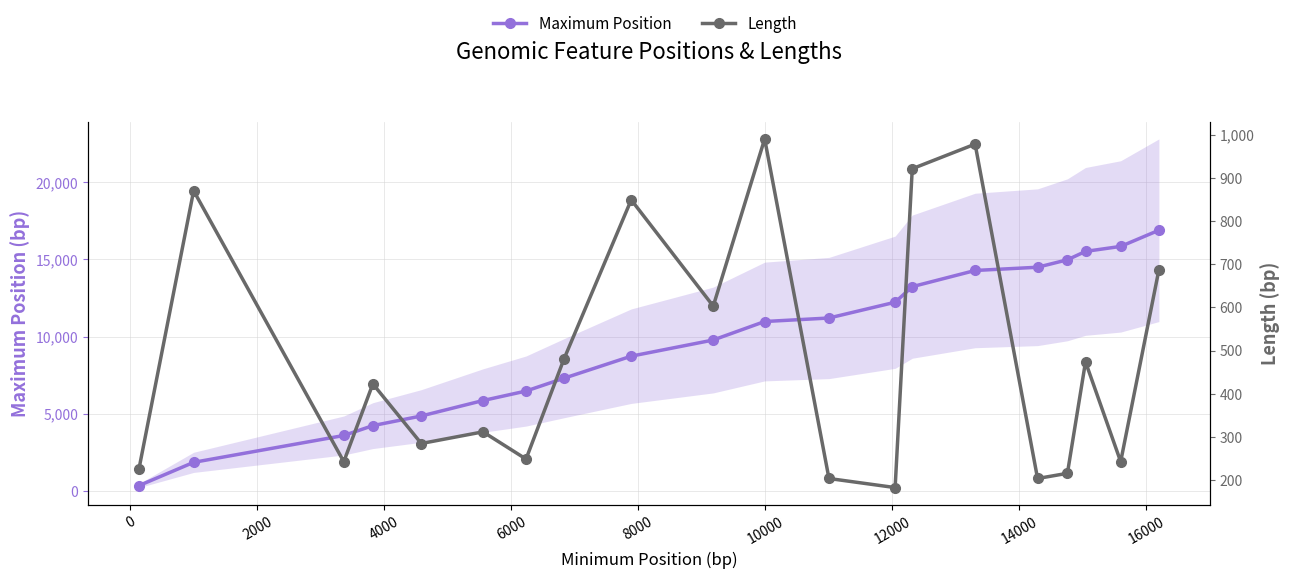

True or false: Length and Maximum Position intersect in this chart.

False